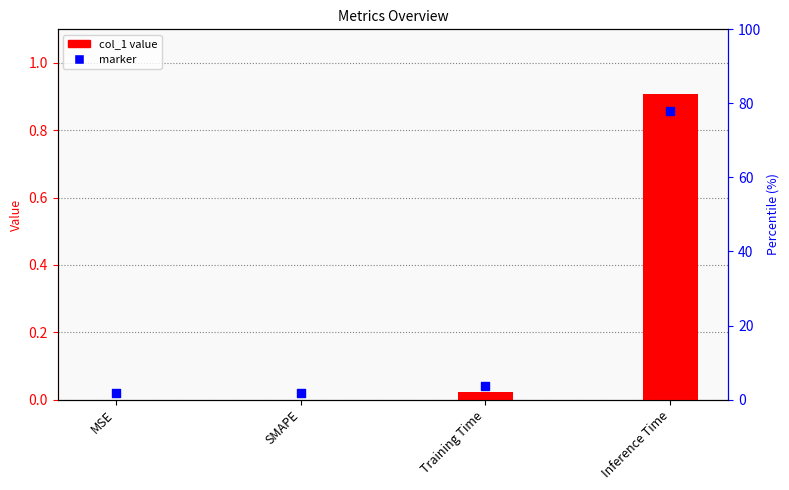

Is the value of col_1 at Inference Time greater than the value of marker at Inference Time?

Yes